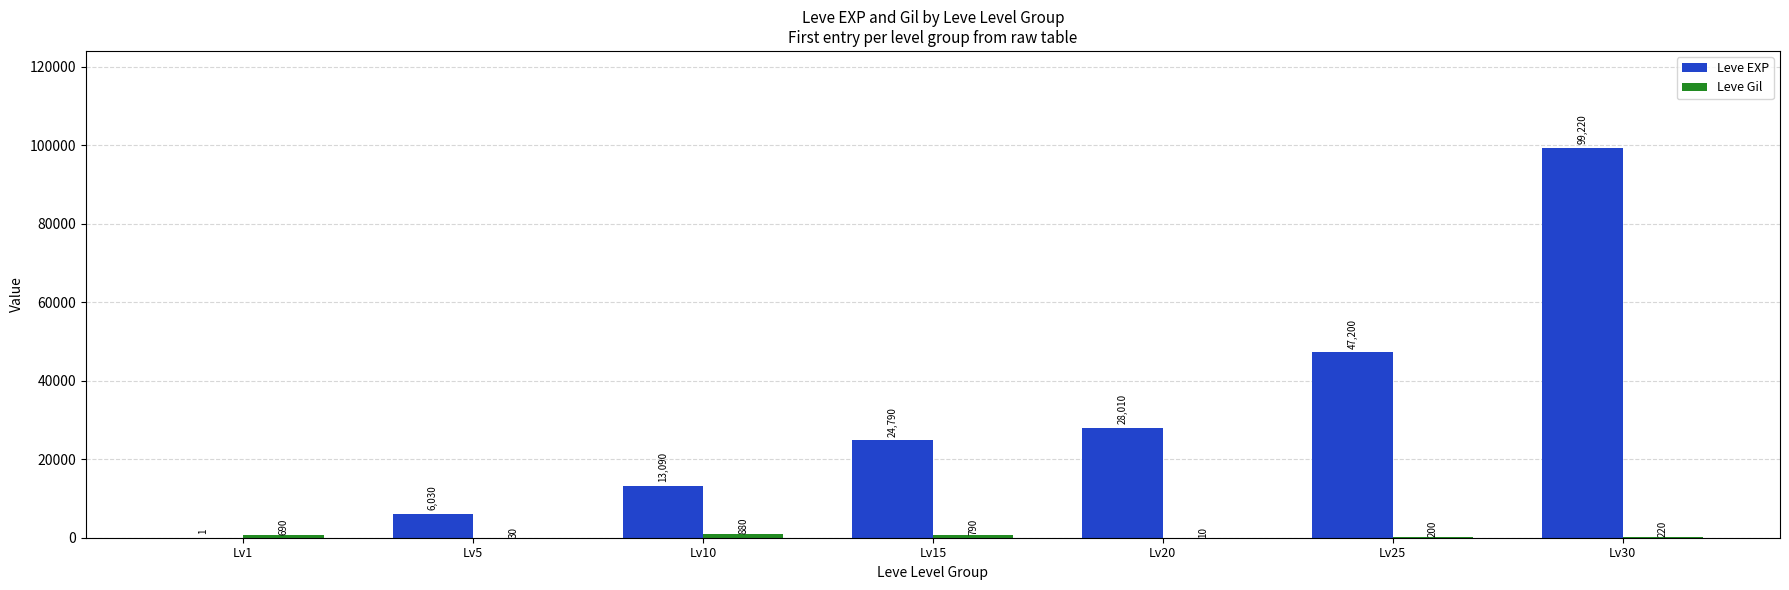

At which category is the sum across all series the highest?

Lv30